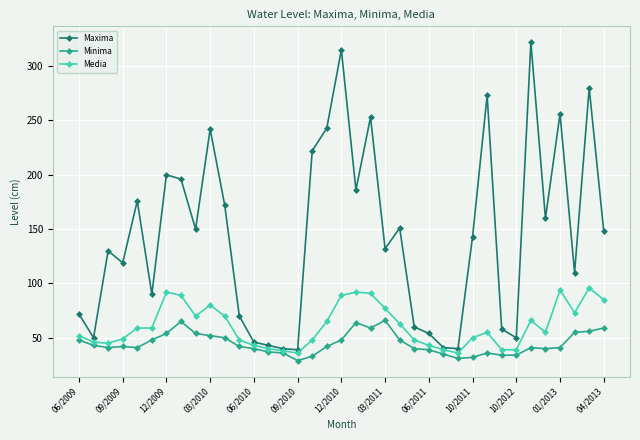

List the series in order of their overall mean, lowest first.

Minima, Media, Maxima